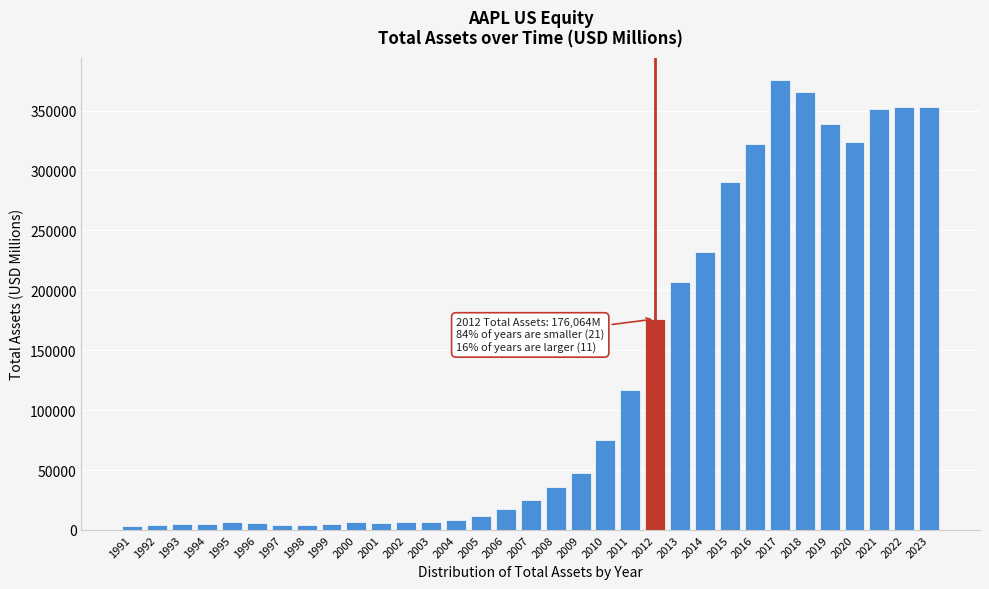

What is the greatest value displayed?

375319.0